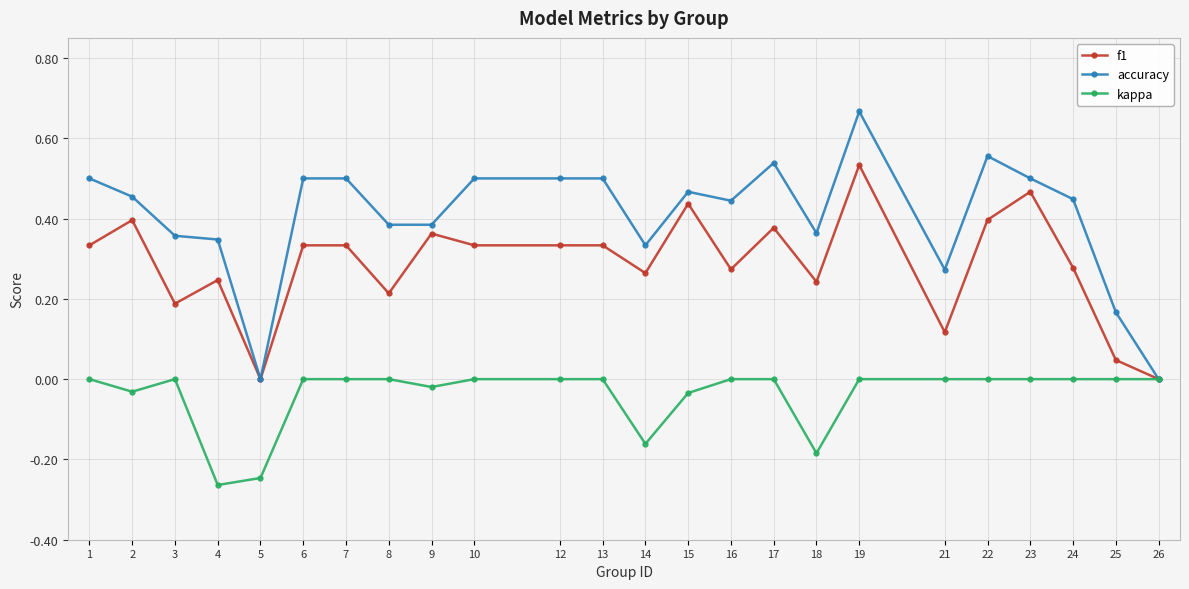

Is the value of accuracy at 14 greater than the value of kappa at 19?

Yes